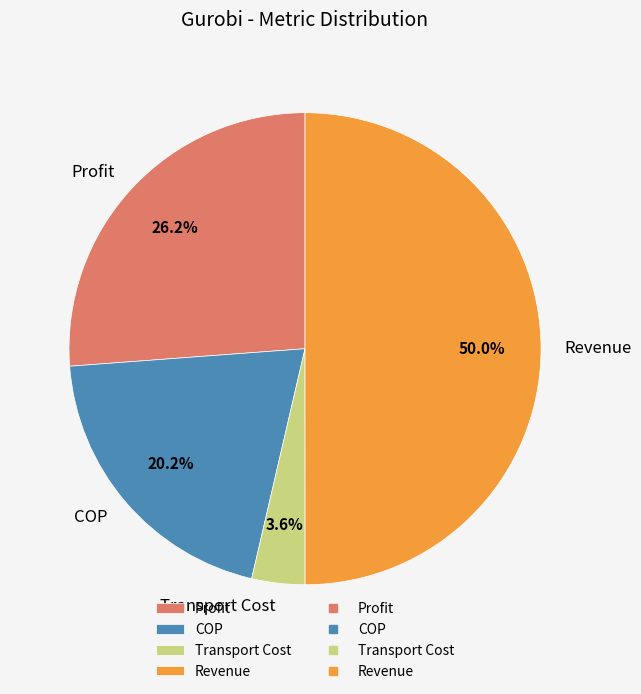

True or false: Profit accounts for 38% of the total.

False